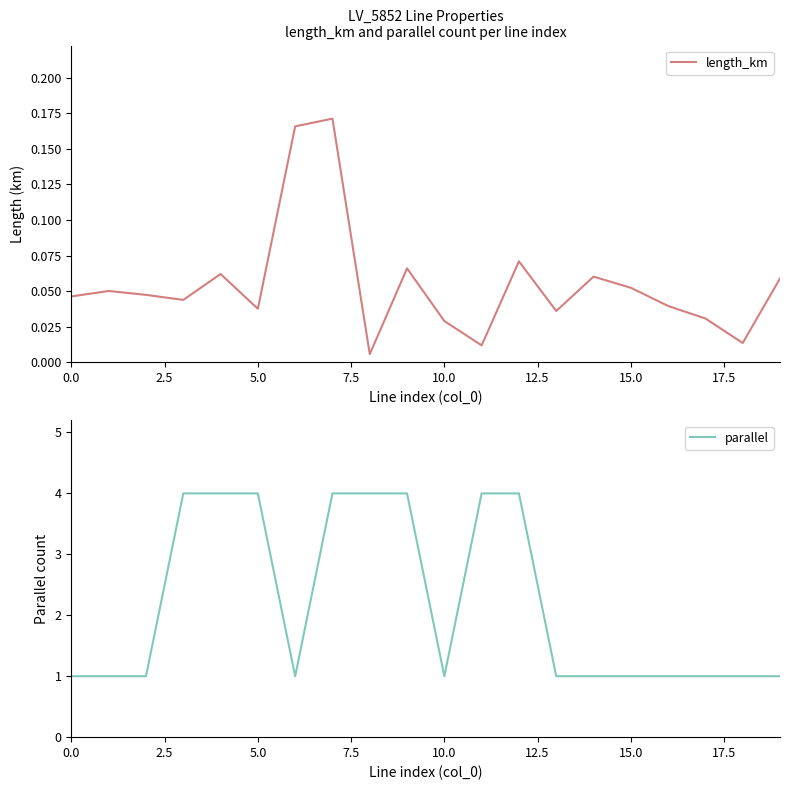

What is the value of the length_km point at the 7th from the left?

0.2